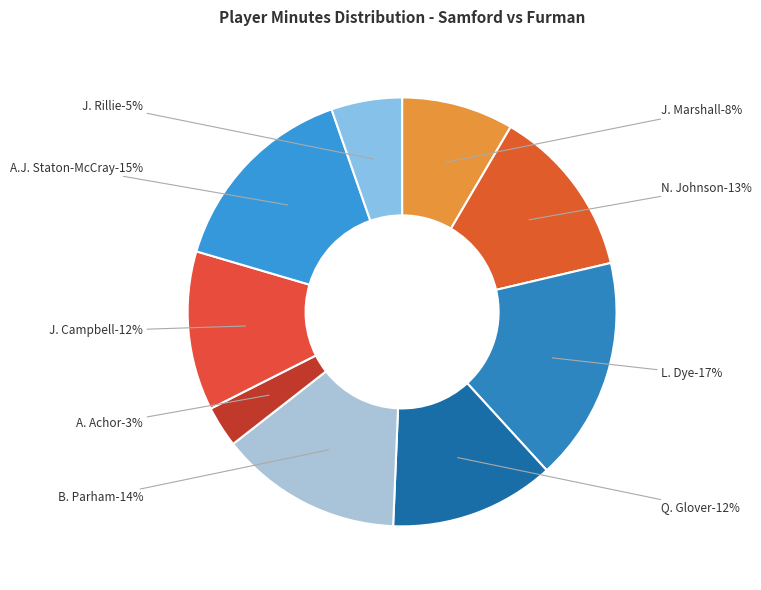

To the nearest percent, what is the difference between the Q. Glover and J. Rillie slice percentages?

7%